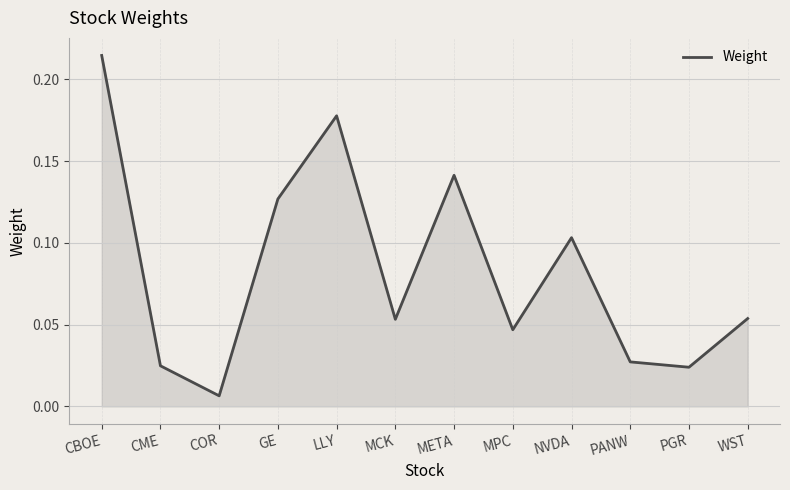

Which category has the highest value across all series?

CBOE